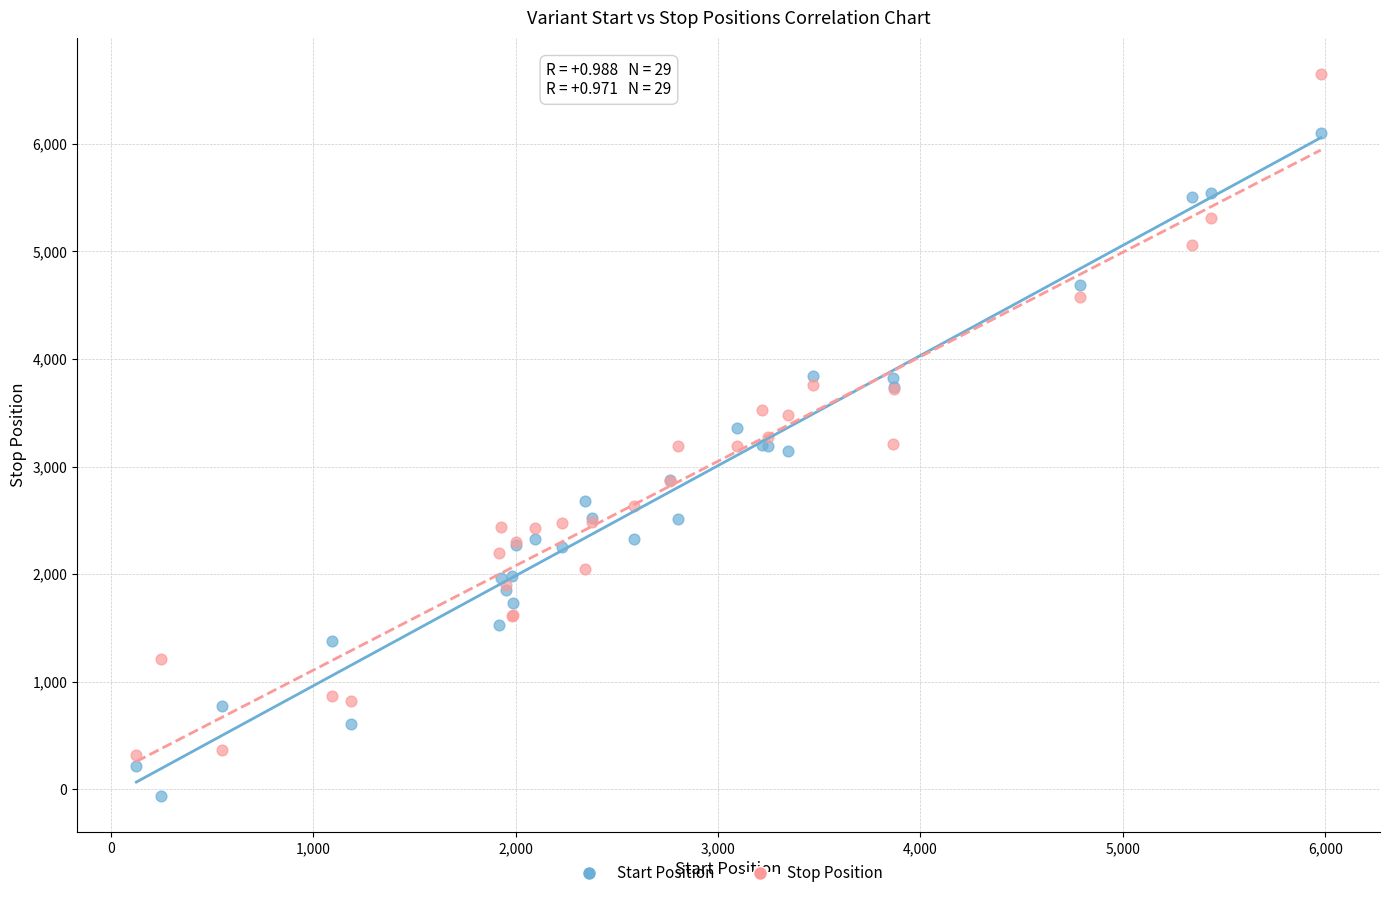

Which series contains the highest Y value?

Stop Position